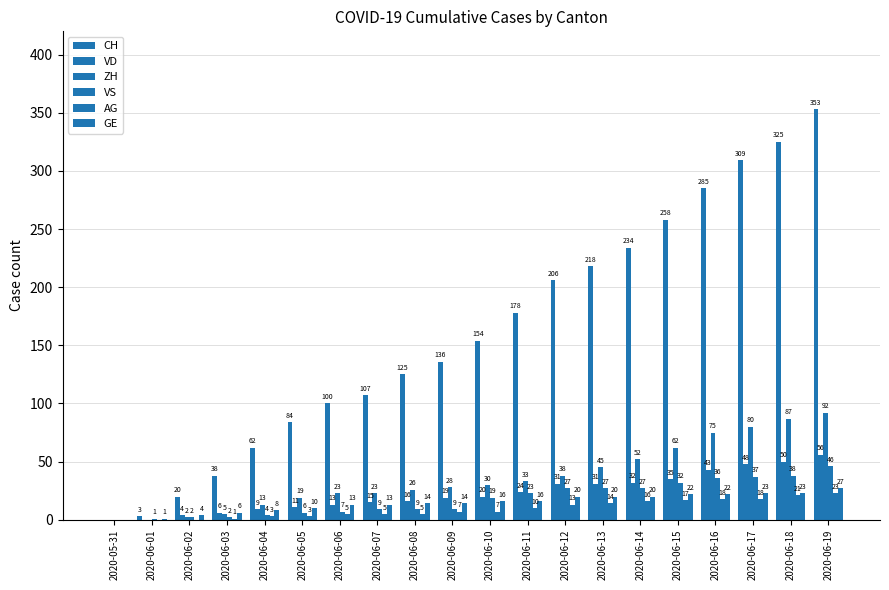

What is the sum of all VS values?

361